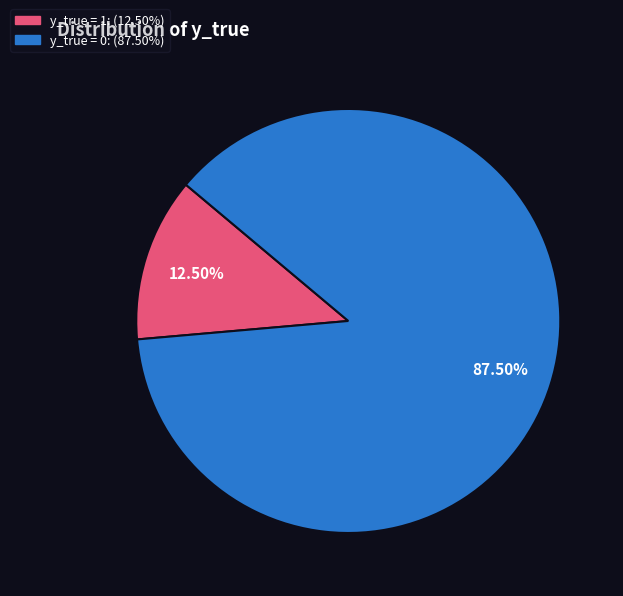

How many slices are in this pie chart?

2